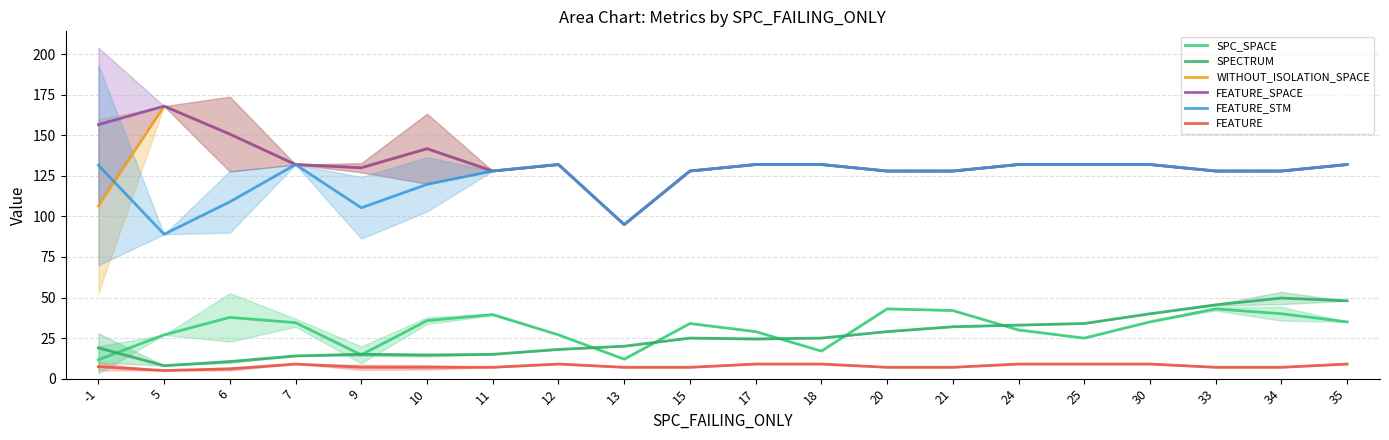

What are all the series names shown in the legend?

SPC_SPACE, SPECTRUM, WITHOUT_ISOLATION_SPACE, FEATURE_SPACE, FEATURE_STM, FEATURE